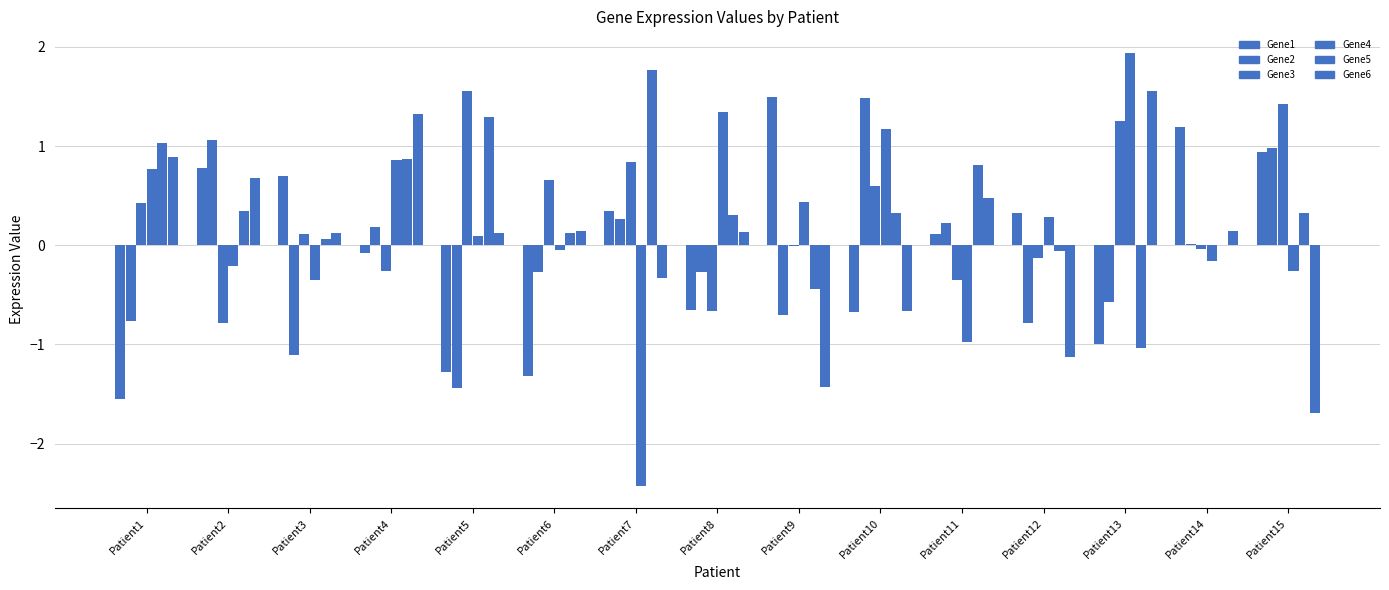

The value of Gene3 at Patient15 is 2.2. True or false?

False